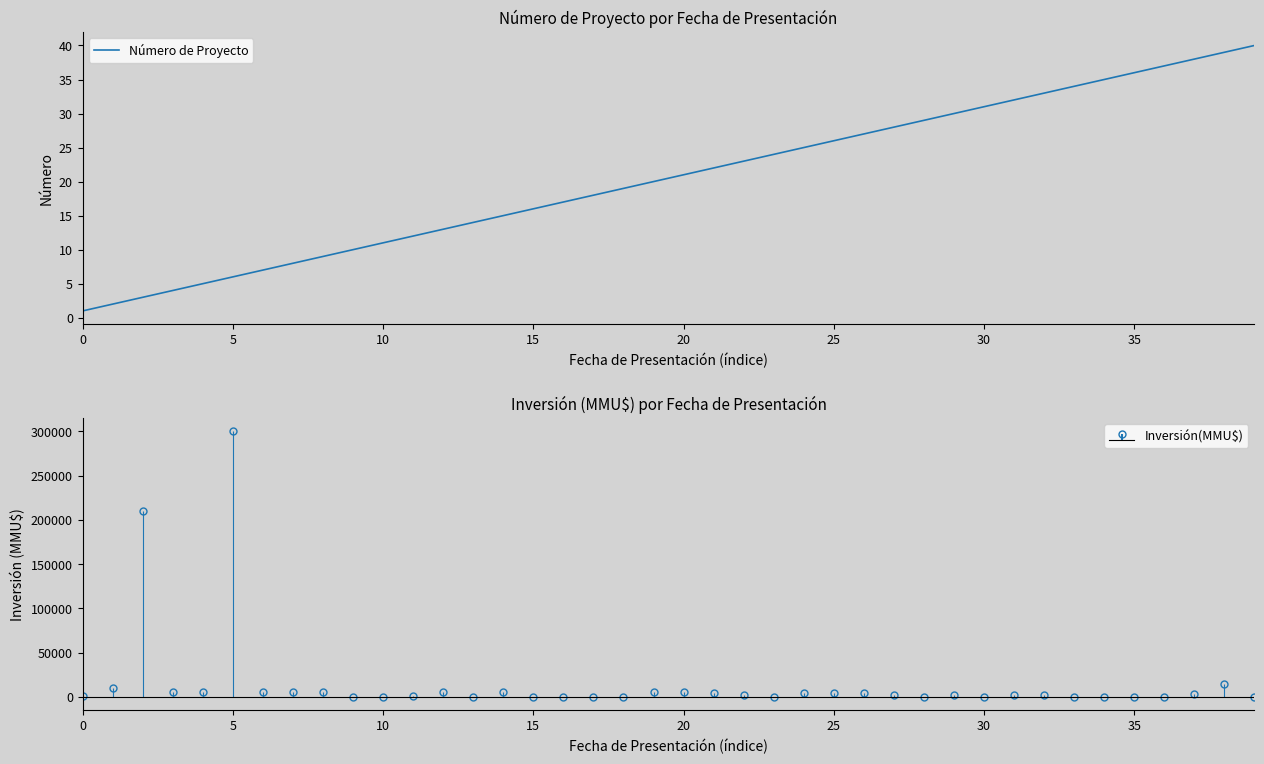

The Número de Proyecto series shows 16 at 10. True or false?

False